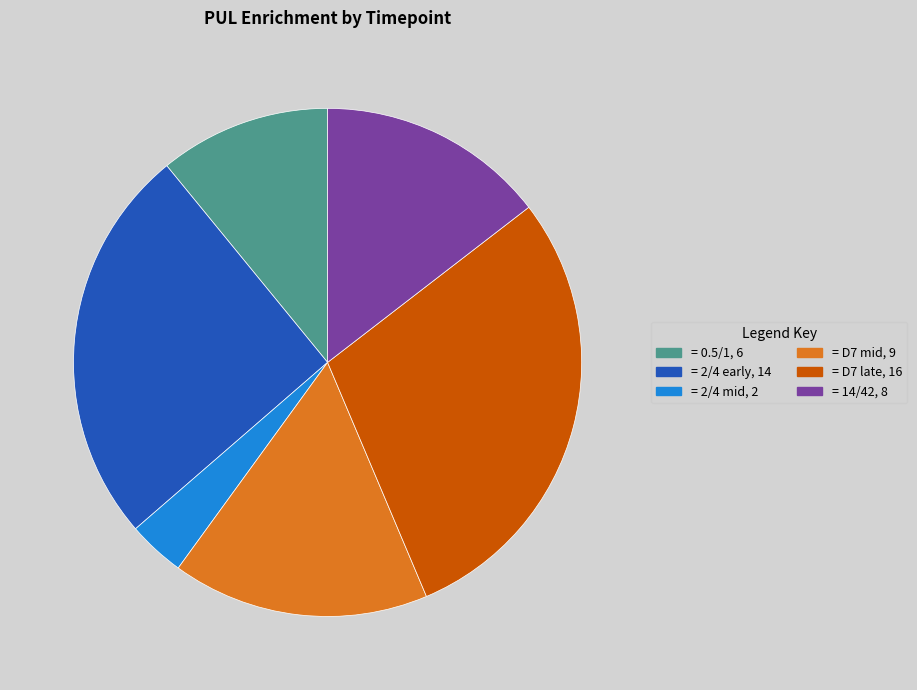

Does any single category account for the majority?

No